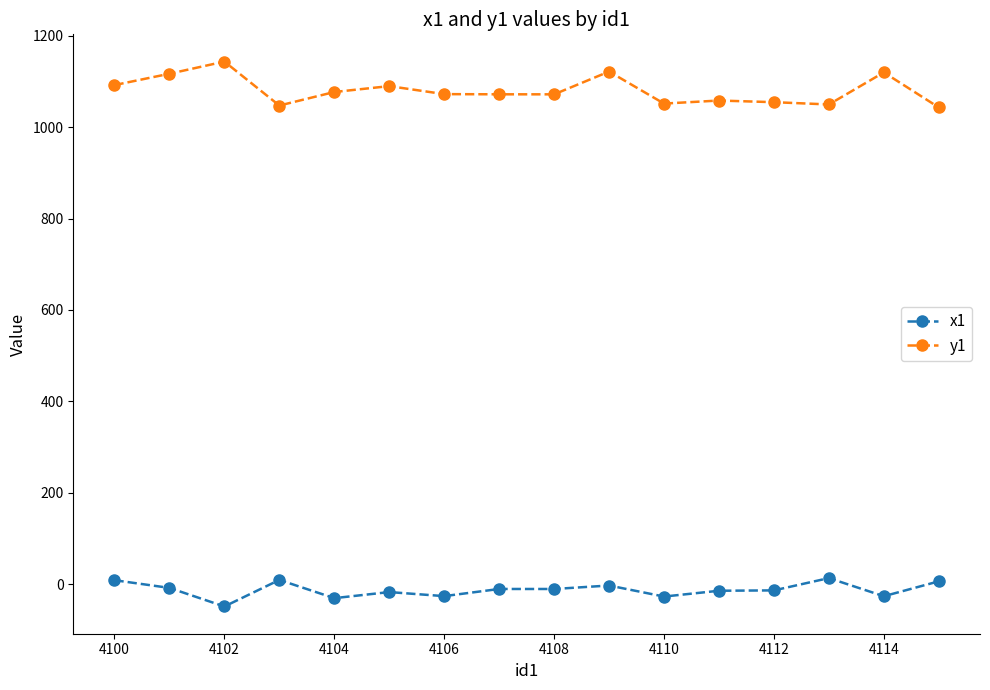

True or false: y1 and x1 intersect in this chart.

False